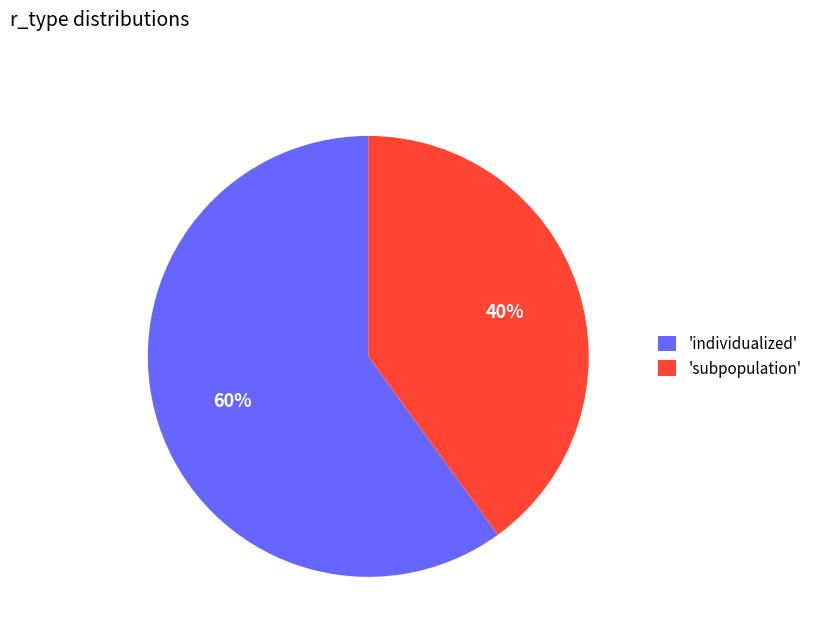

To the nearest percent, what percentage of the pie is 'subpopulation'?

40%